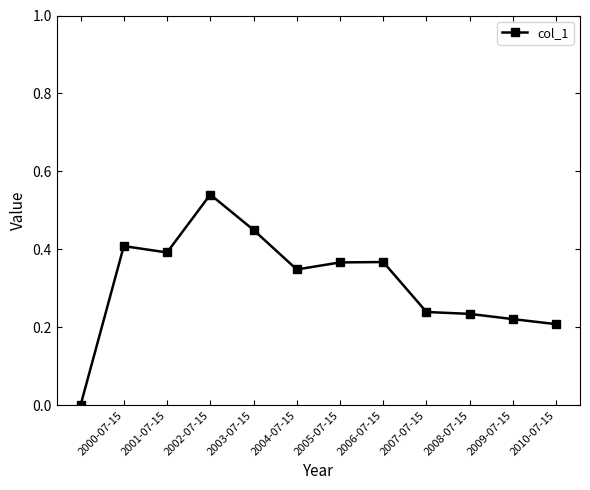

True or false: there are more than 0 points higher than both neighbors.

True